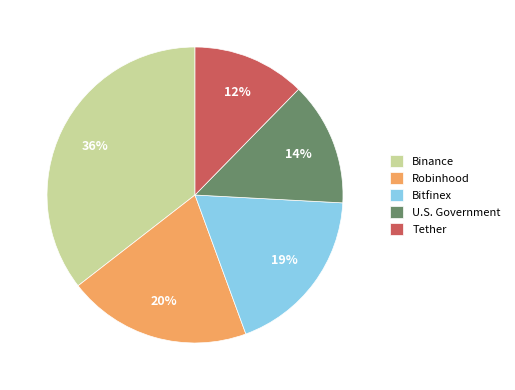

Is it true that Bitfinex is 19% of the pie?

True